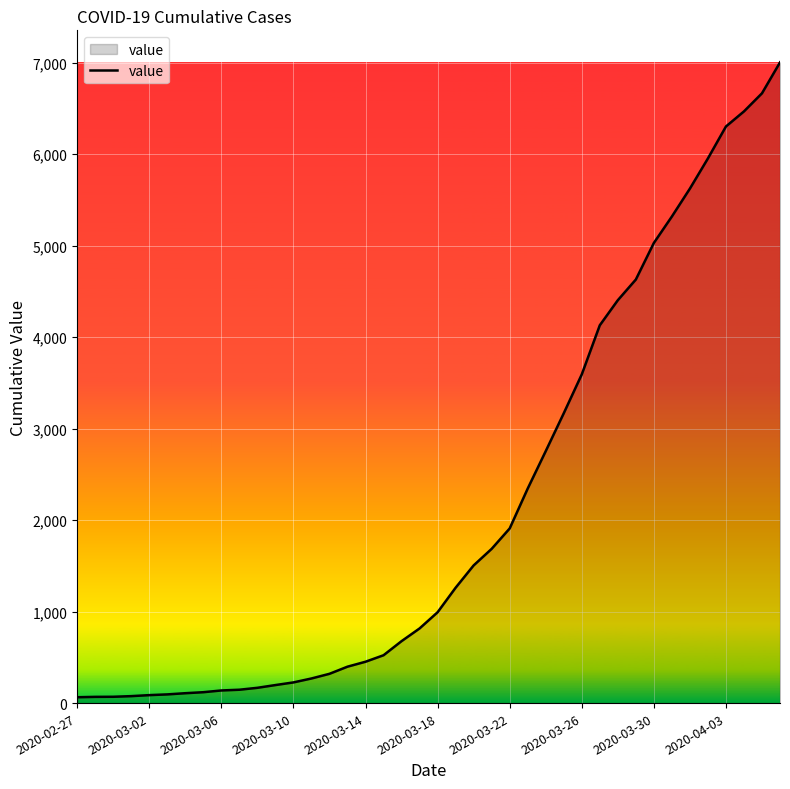

What is the difference between the maximum and minimum values?

6940